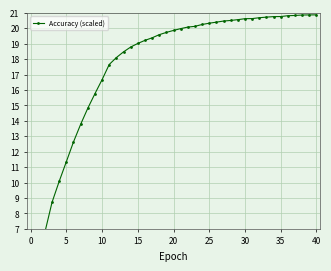

How many series are shown in this chart?

1